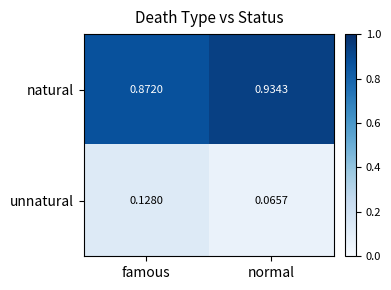

List the series in order of their overall mean, lowest first.

unnatural, natural